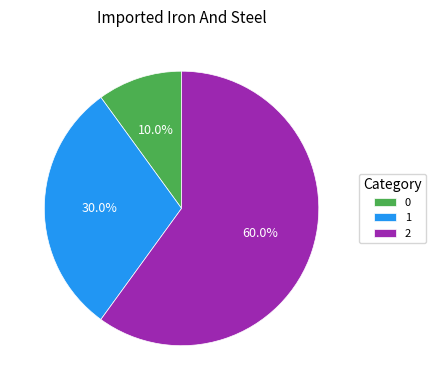

To the nearest percent, what is the difference between the largest and smallest slice percentages?

50%